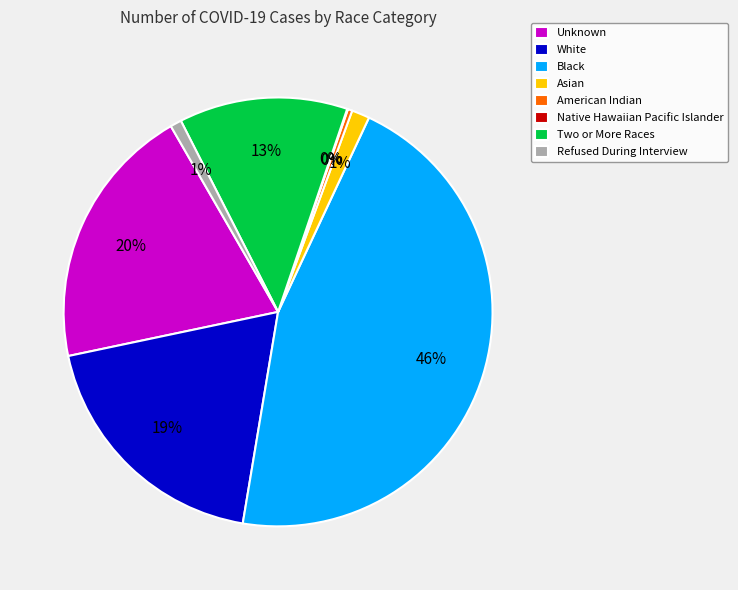

What percentage is the Refused During Interview slice, to the nearest percent?

1%